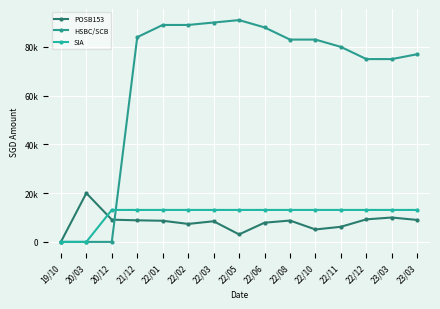

How many positive values does the SIA series have?

13